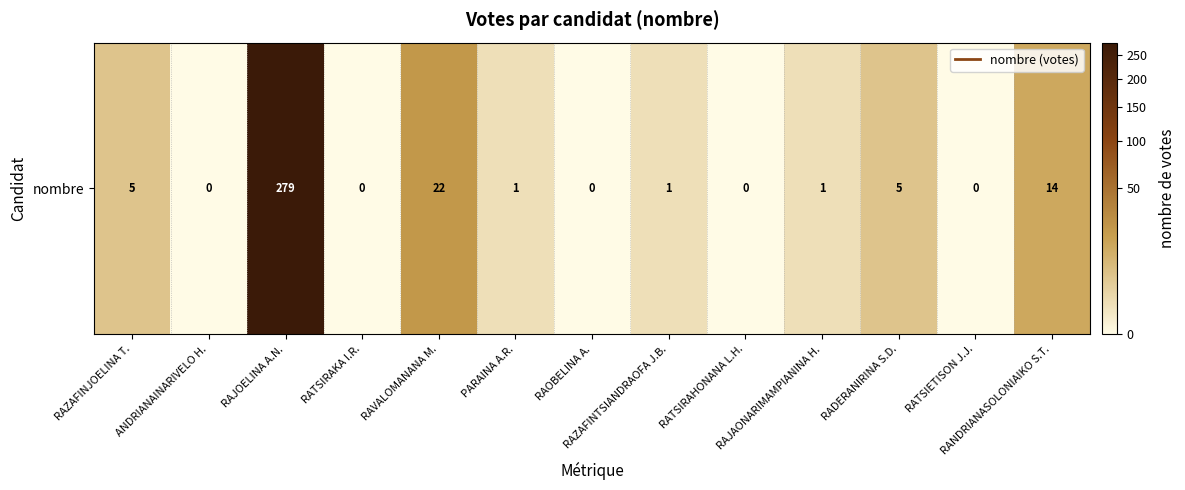

List the labels in order of value, smallest first.

ANDRIANAINARIVELO H., RATSIRAKA I.R., RAOBELINA A., RATSIRAHONANA L.H., RATSIETISON J.J., PARAINA A.R., RAZAFINTSIANDRAOFA J.B., RAJAONARIMAMPIANINA H., RAZAFINJOELINA T., RADERANIRINA S.D., RANDRIANASOLONIAIKO S.T., RAVALOMANANA M., RAJOELINA A.N.